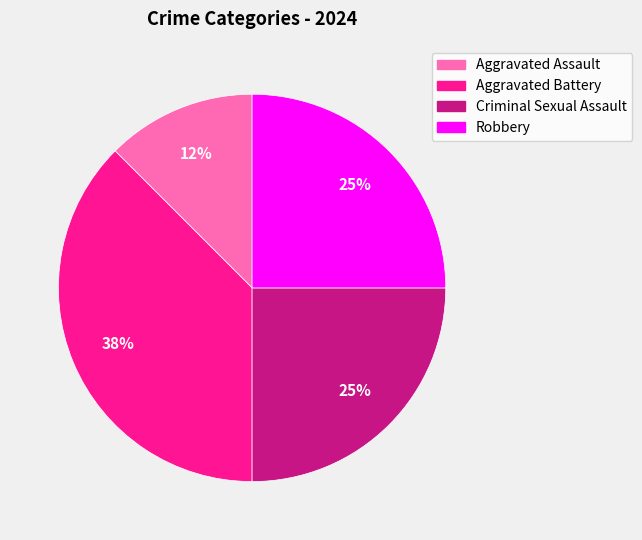

To the nearest percent, what portion does Criminal Sexual Assault represent?

25%